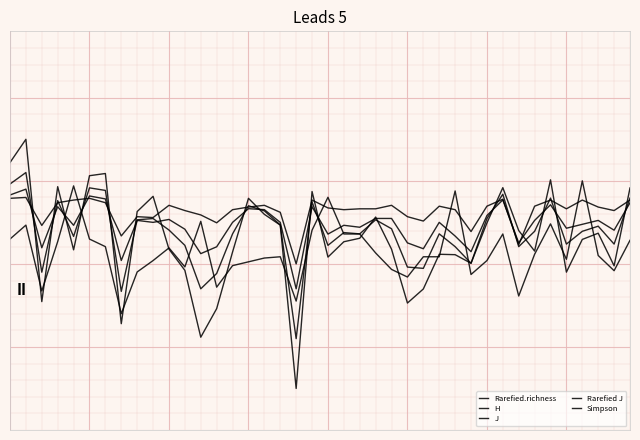

At which category does Rarefied.richness reach its first local valley?

2